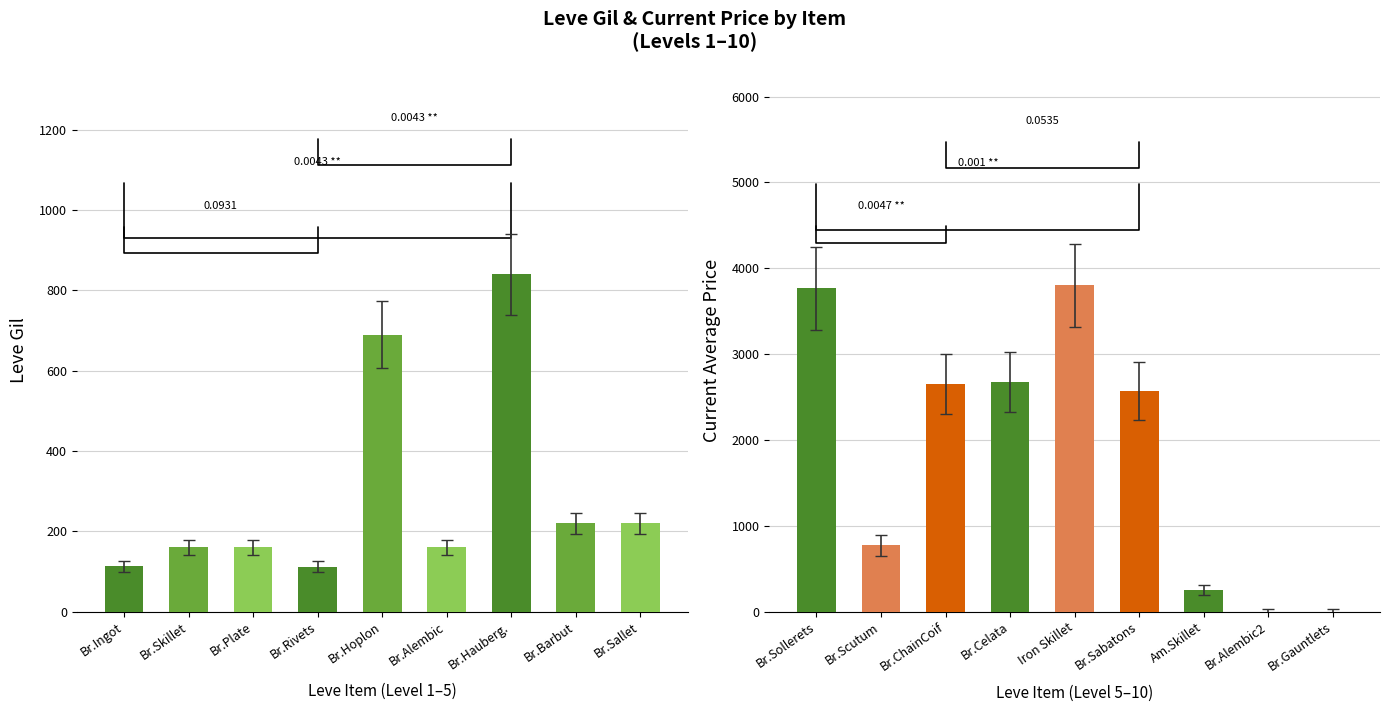

Which series has the largest range (max minus min)?

currentAveragePrice